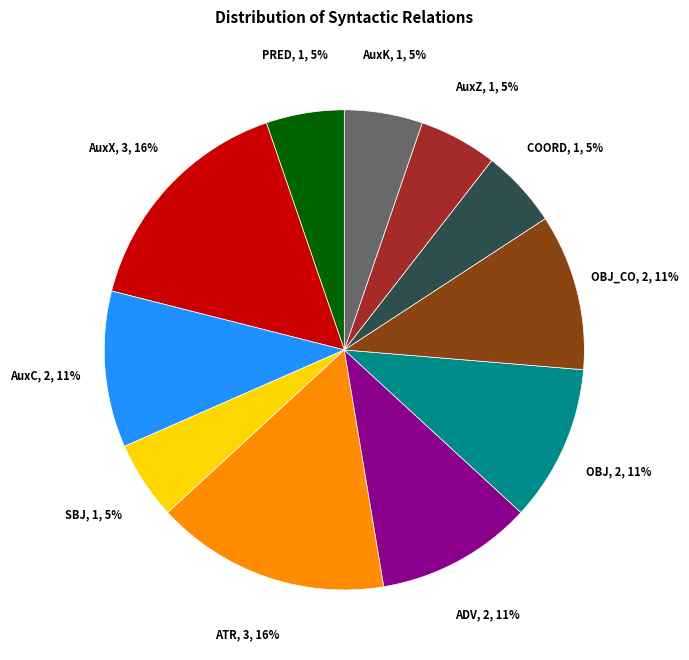

The AuxX slice represents 16% of the pie. True or false?

True